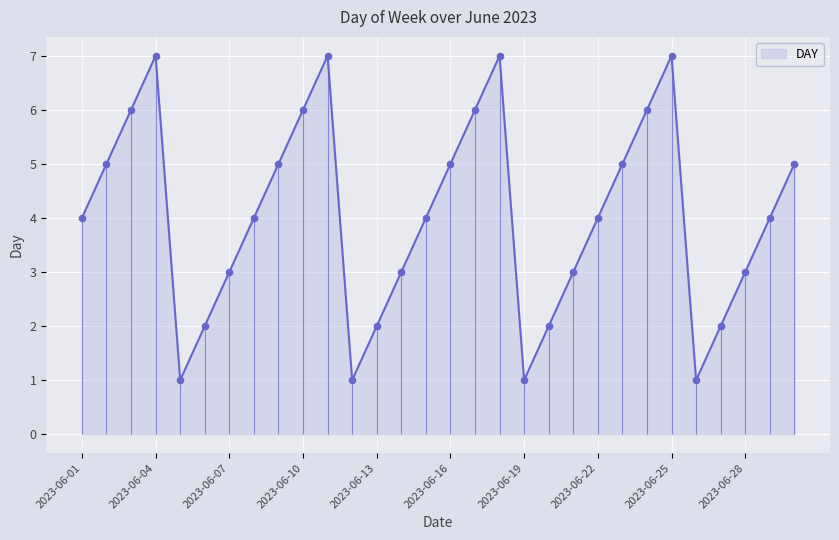

What is the change in value from 2023-06-14 to 2023-06-25?

+4